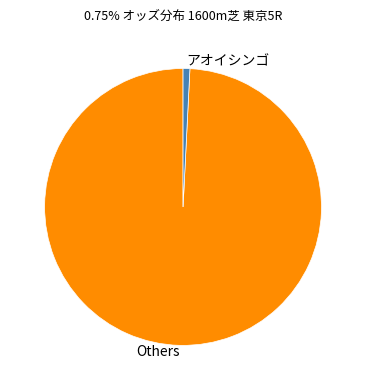

Which slice is the smallest?

アオイシンゴ